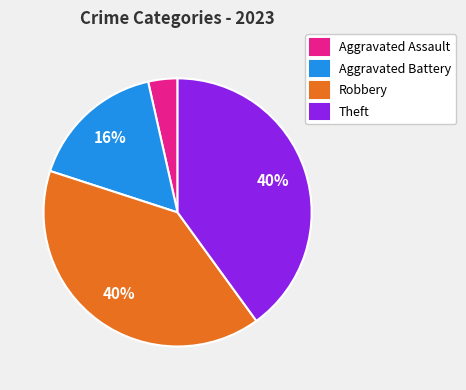

To the nearest percent, what is the difference between the largest and smallest slice percentages?

36%